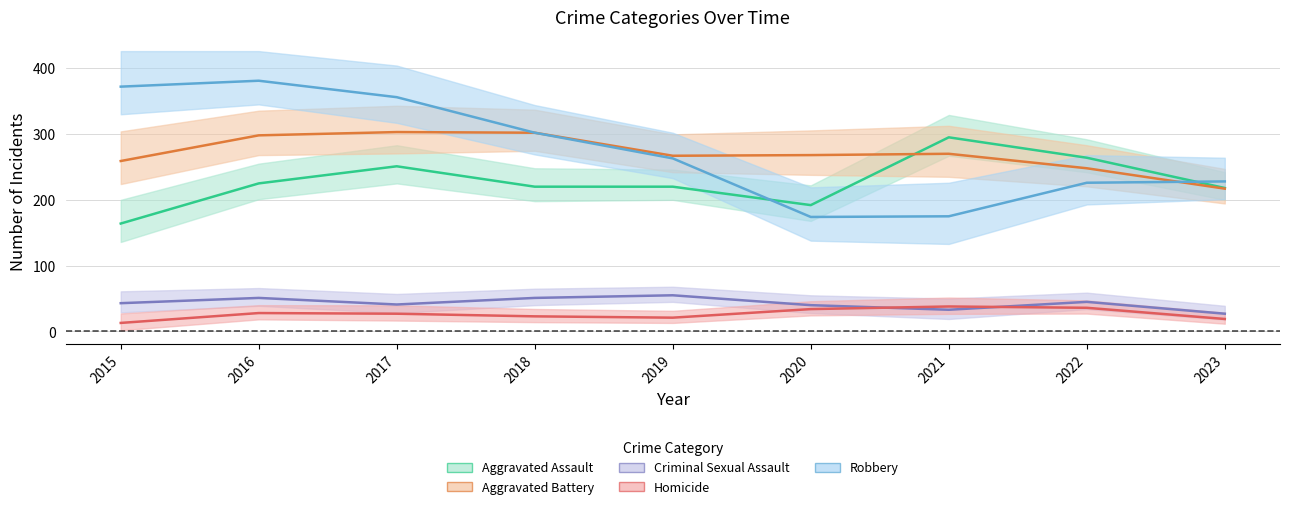

Where is Aggravated Battery nearest to the value 260?

2015